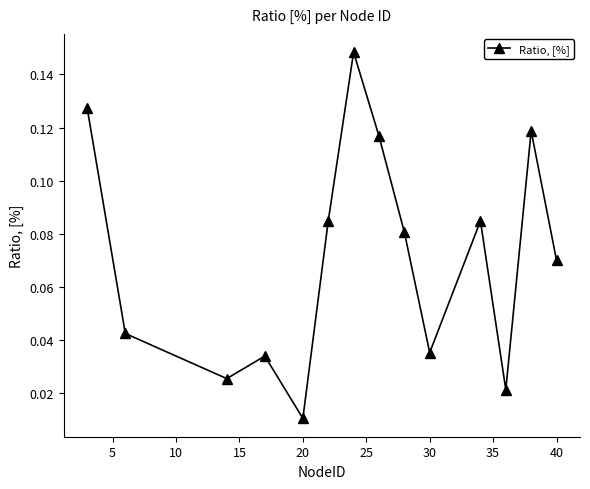

What is the sum of all values?

1.0